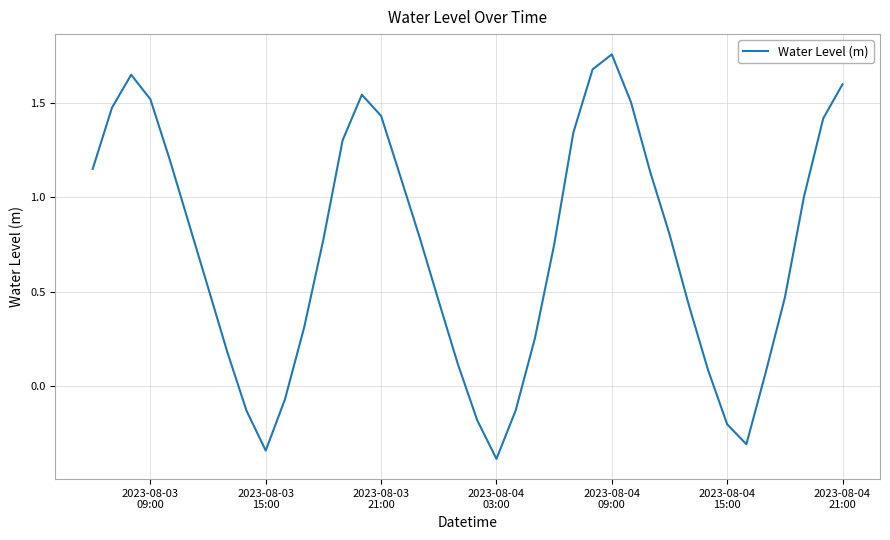

Does the chart display data point markers on the line(s)?

No